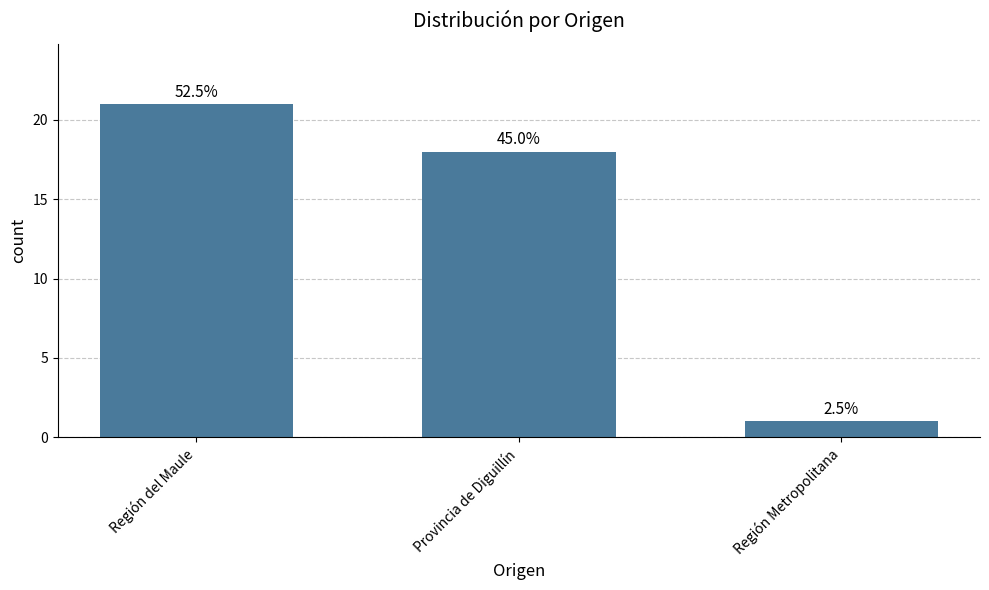

Approximately how many times larger is the value at Provincia de Diguillín compared to Región Metropolitana?

18.0